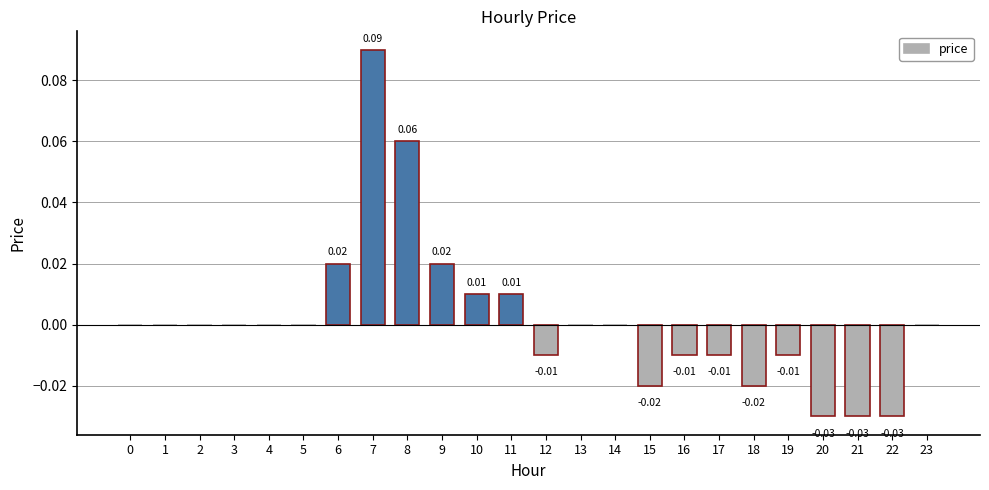

Does the chart contain stacked bars?

No